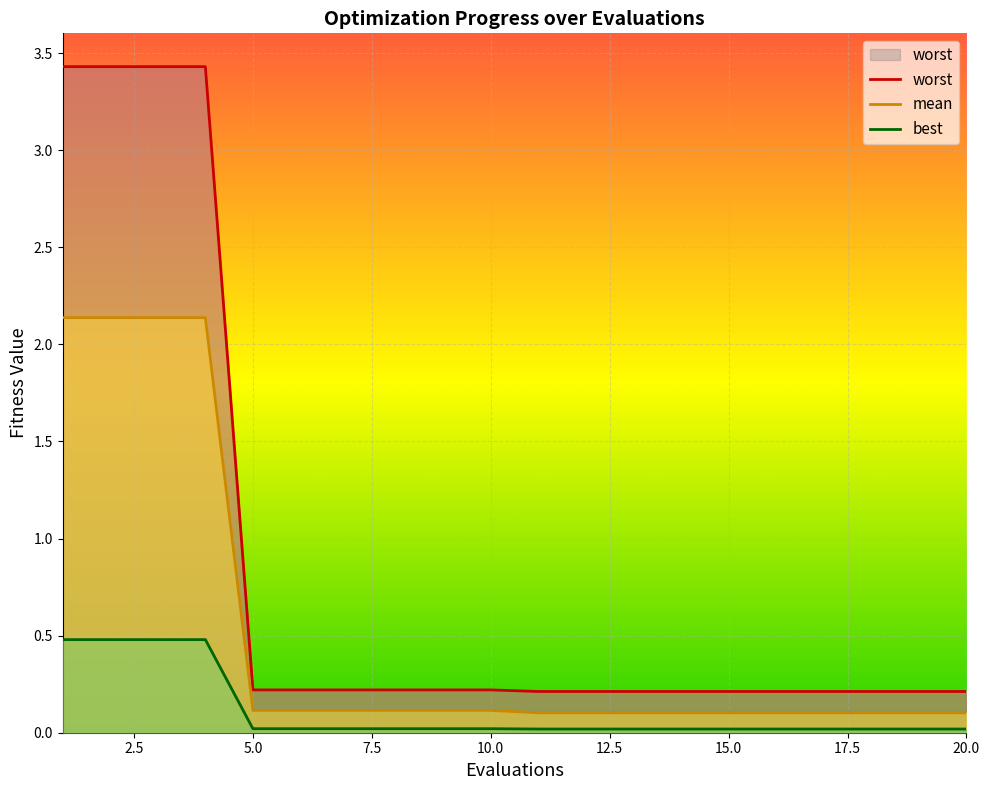

What is the average value of the mean series?

0.5